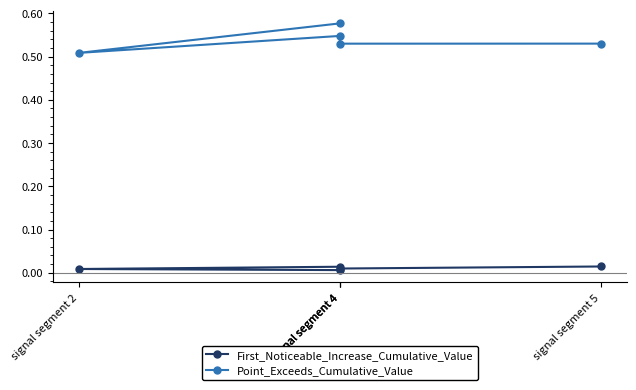

What is the maximum value for Point_Exceeds_Cumulative_Value?

0.6